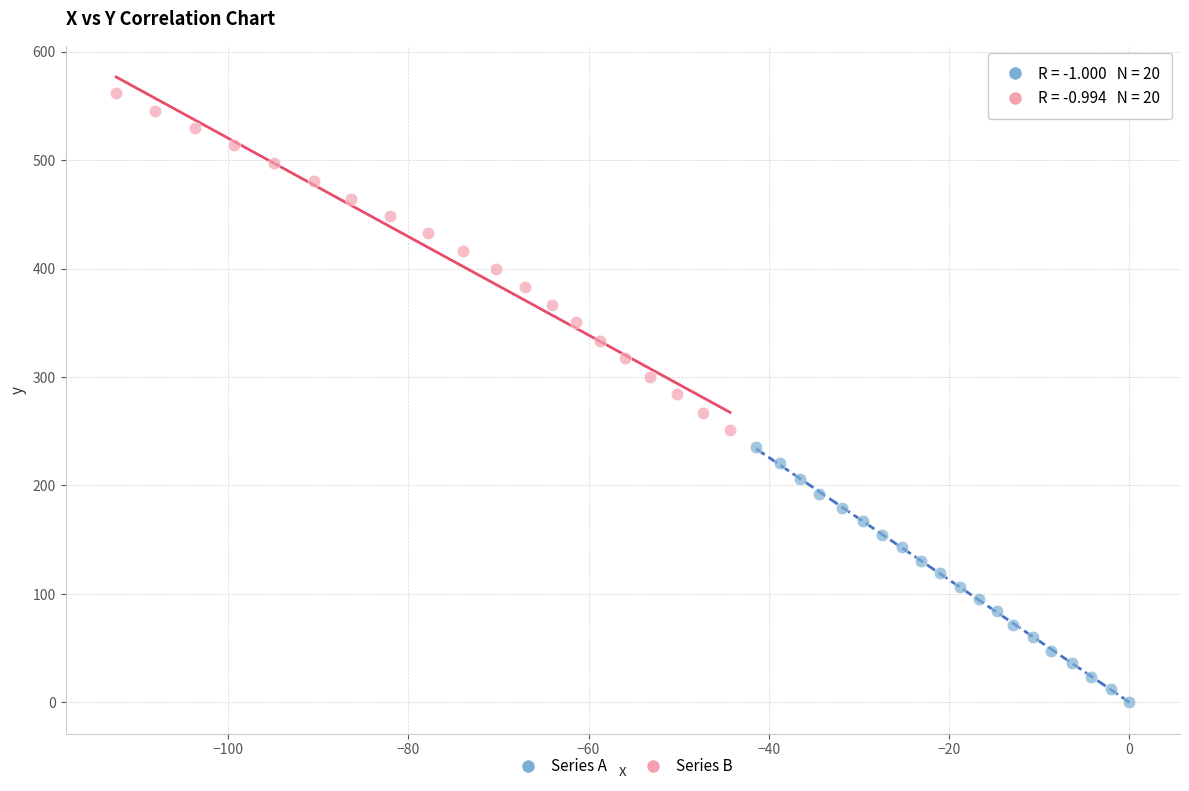

What are all the series names shown in the legend?

Series A, Series B